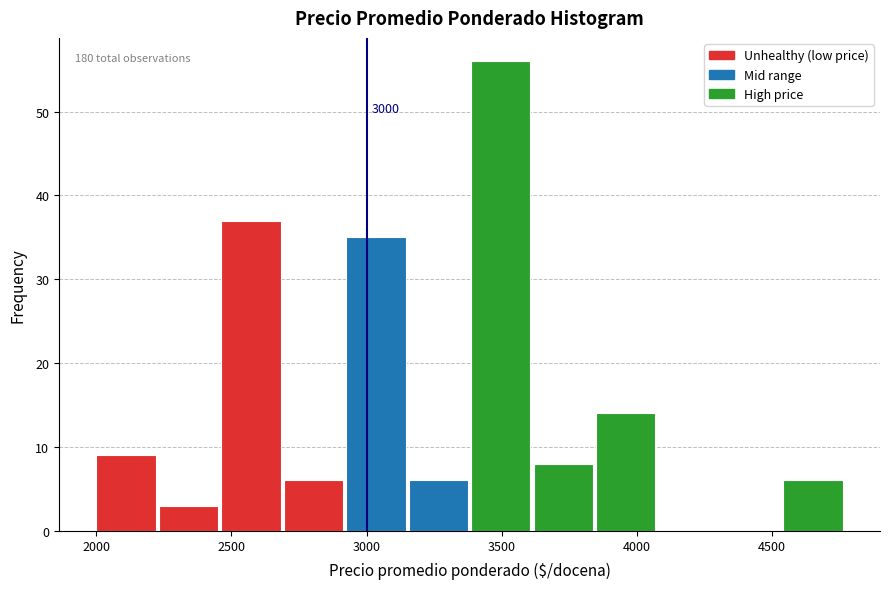

Over which range of the x-axis is the bar tallest?

3400 to 3600